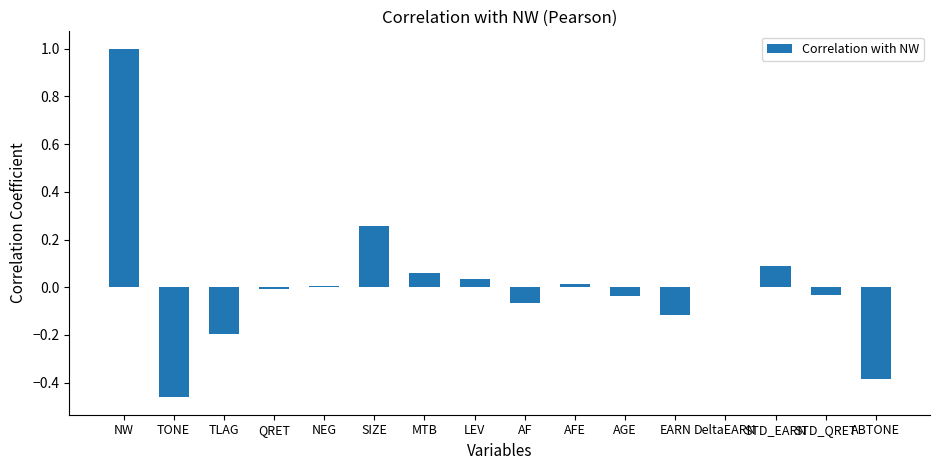

True or false: the data shows 0.4 at SIZE.

False